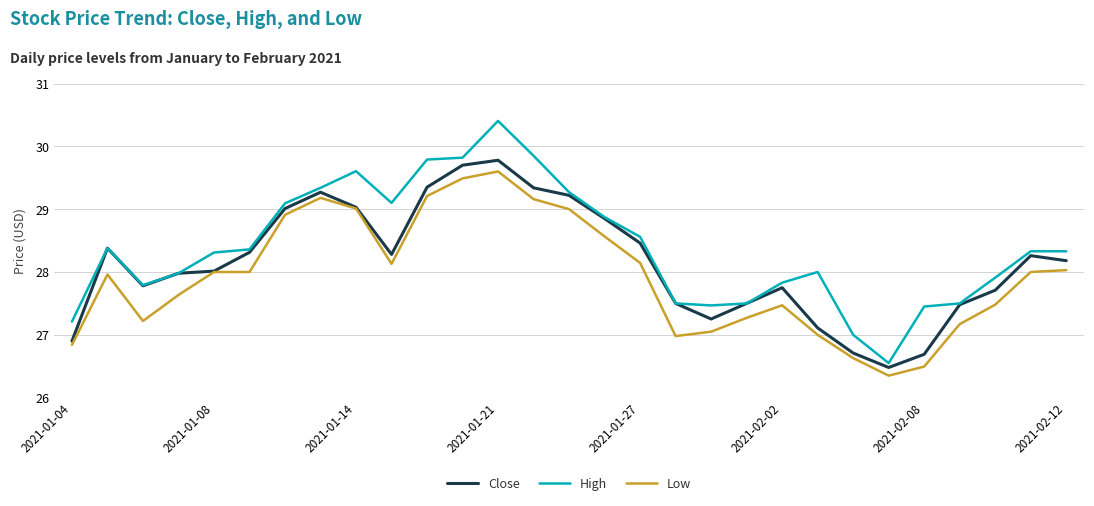

What are all the series names shown in the legend?

Close, High, Low